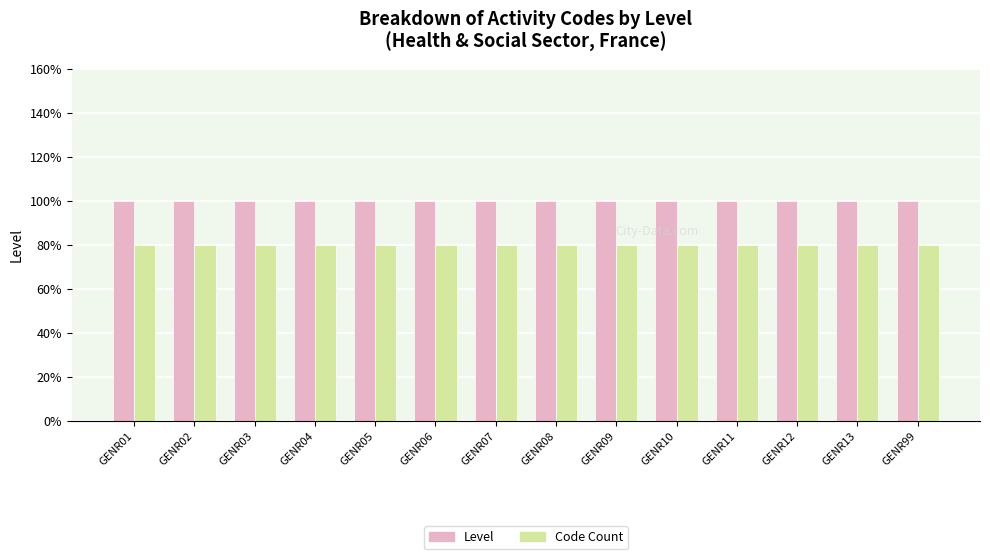

What are all the series names shown in the legend?

Level, Code Count